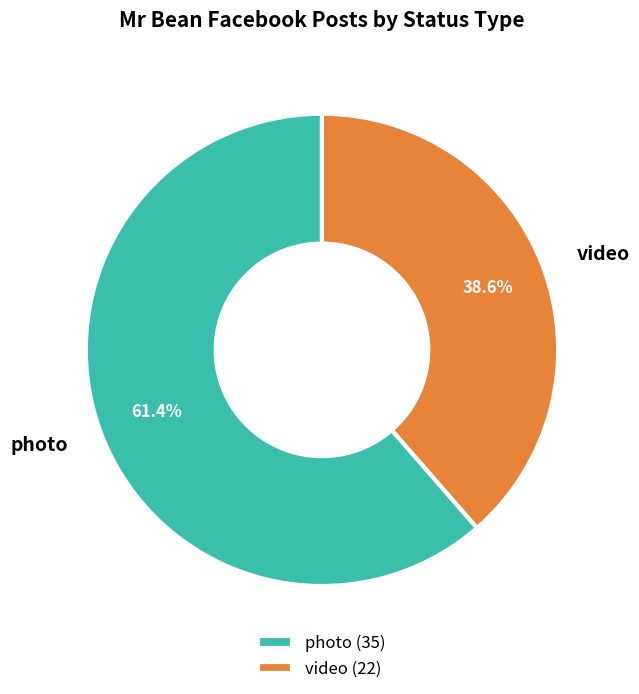

What is the total percentage of photo and video?

100.0%